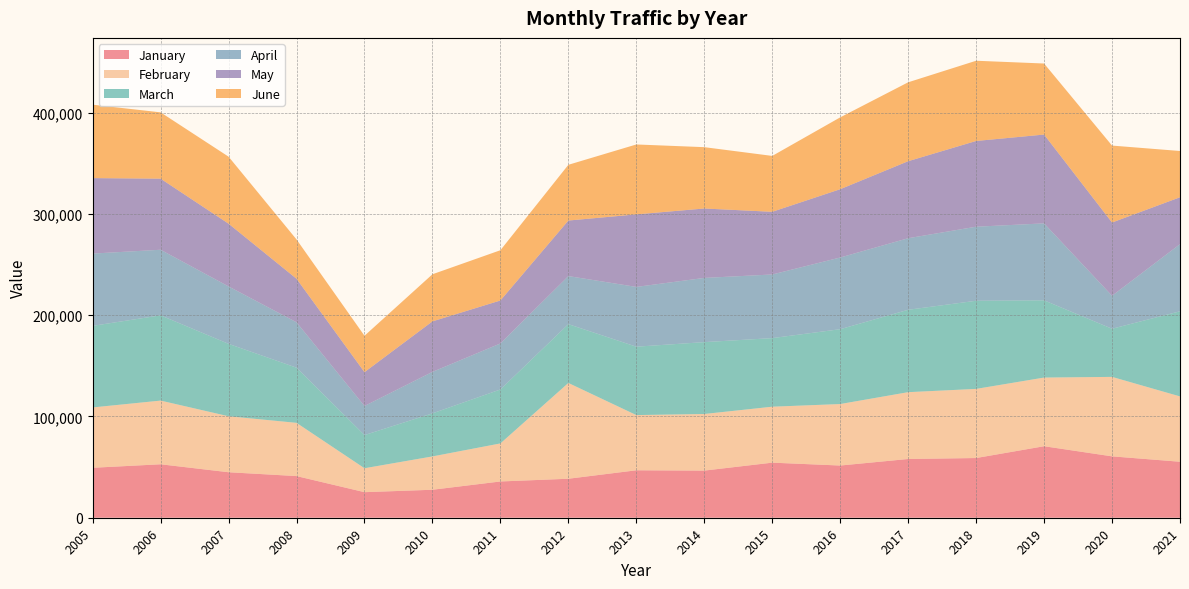

Reading left to right, transcribe all the data shown in this chart.

January: 2005=49319	2006=52771	2007=44919	2008=41125	2009=25237	2010=27630	2011=35806	2012=38493	2013=46841	2014=46536	2015=54370	2016=51540	2017=57995	2018=58937	2019=70596	2020=60595	2021=55276
February: 2005=59562	2006=62862	2007=55251	2008=52548	2009=23614	2010=32895	2011=37549	2012=94546	2013=54489	2014=55882	2015=55236	2016=60697	2017=65956	2018=68243	2019=67772	2020=78449	2021=64478
March: 2005=80527	2006=84168	2007=71481	2008=54465	2009=32728	2010=42514	2011=53272	2012=58061	2013=67513	2014=70940	2015=67706	2016=73884	2017=81330	2018=87011	2019=76243	2020=47517	2021=84043
April: 2005=71367	2006=64749	2007=56692	2008=44813	2009=28757	2010=40946	2011=45435	2012=47453	2013=59030	2014=63387	2015=62827	2016=70774	2017=70657	2018=73104	2019=75981	2020=32549	2021=66302
May: 2005=74494	2006=70175	2007=61939	2008=42973	2009=33381	2010=49858	2011=42399	2012=54836	2013=71604	2014=68520	2015=61870	2016=67412	2017=76027	2018=84639	2019=87670	2020=72330	2021=46260
June: 2005=72485	2006=65452	2007=66156	2008=38789	2009=35915	2010=46502	2011=49618	2012=55025	2013=69009	2014=60560	2015=55171	2016=70937	2017=77895	2018=79204	2019=70136	2020=75947	2021=45672